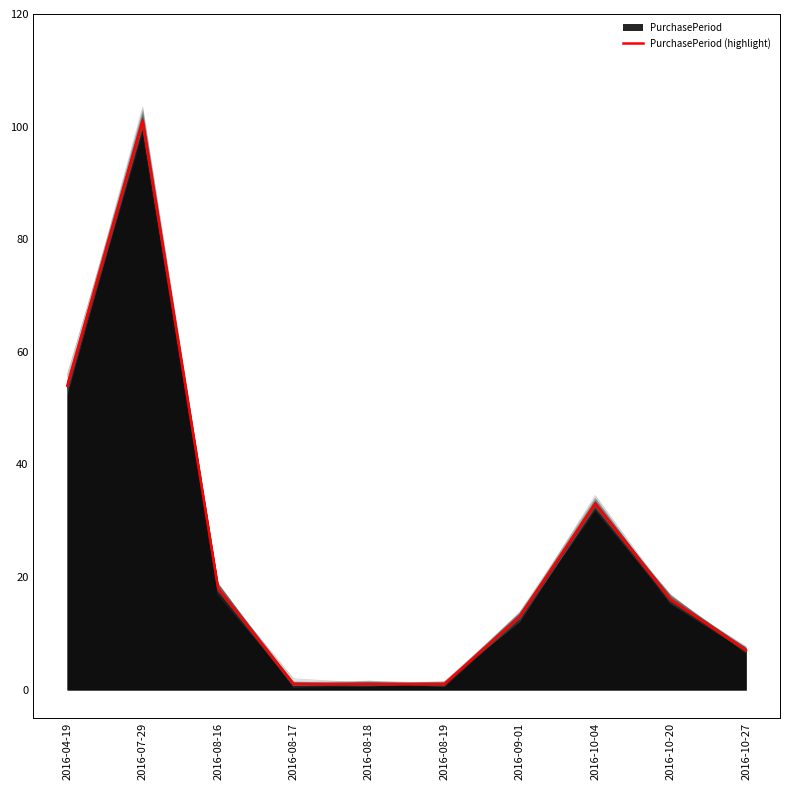

What is the difference between the second highest and second lowest values?

53